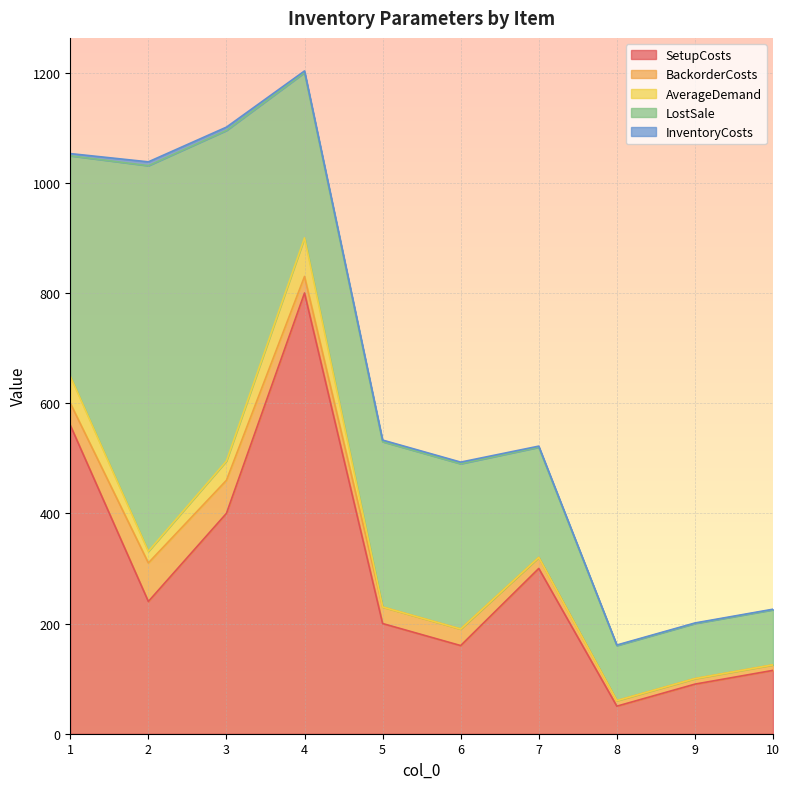

What is the average value of the SetupCosts series?

292